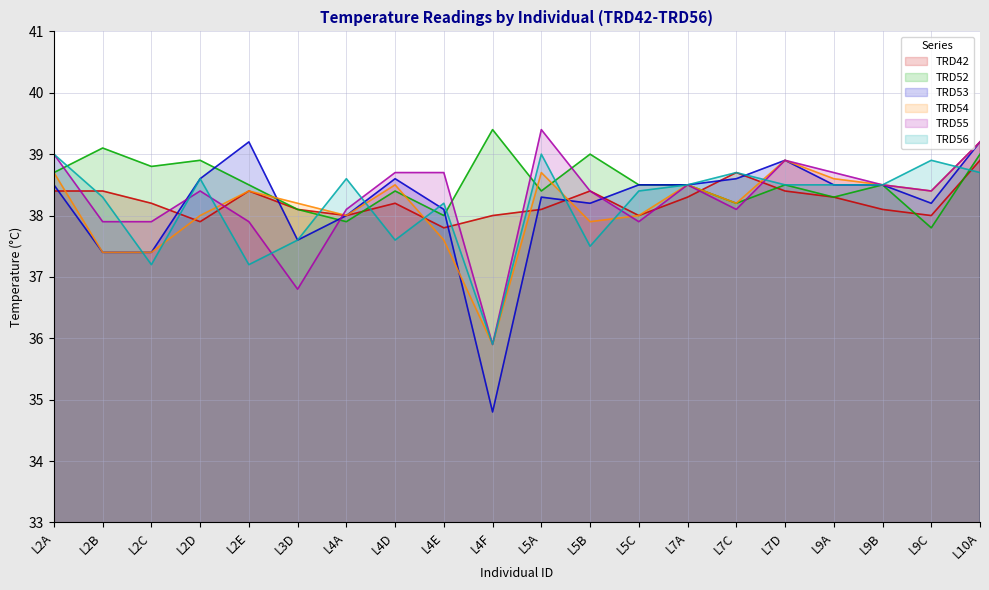

The value of TRD56 at L2C is 37.2. True or false?

True